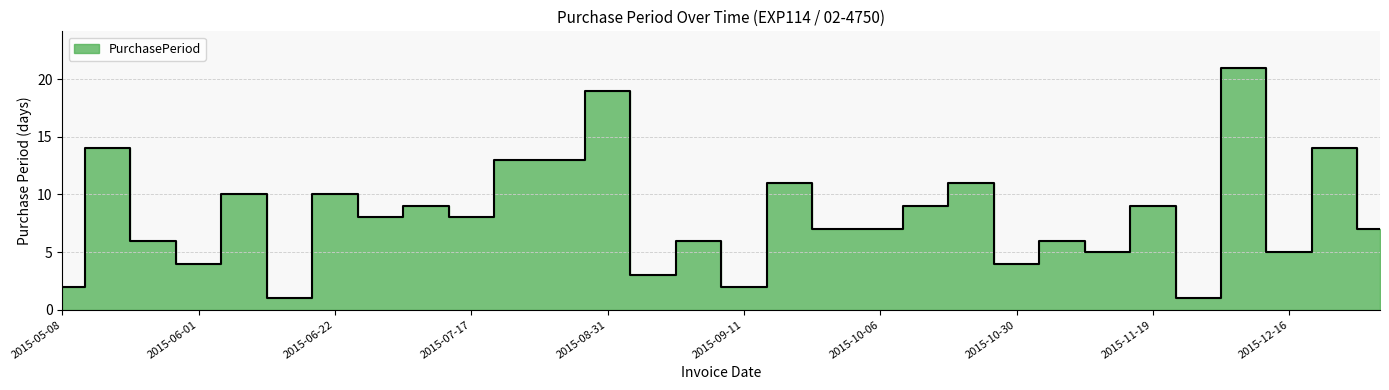

How many values exceed 8?

13